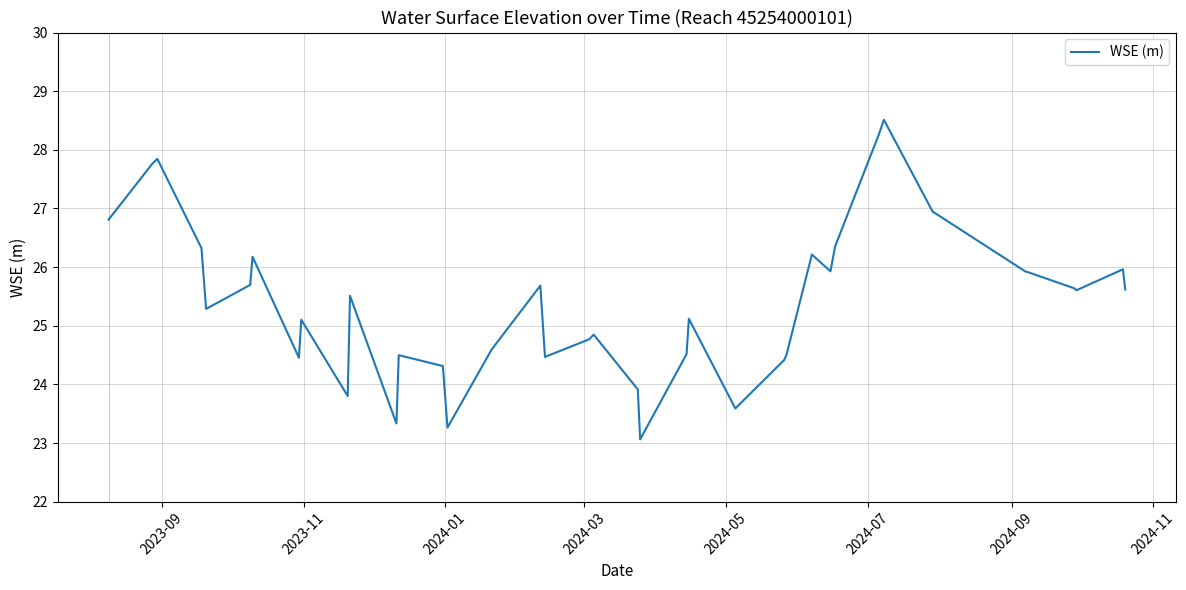

What is the maximum value shown in the chart?

28.5